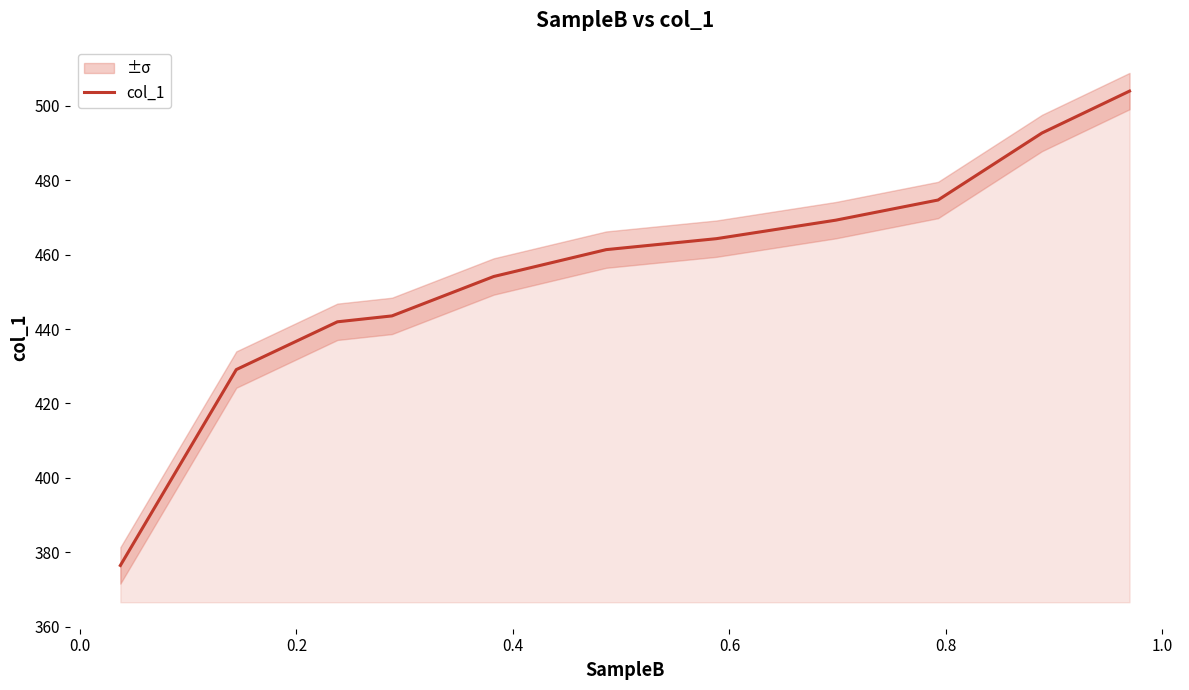

Does the chart display data point markers on the line(s)?

No